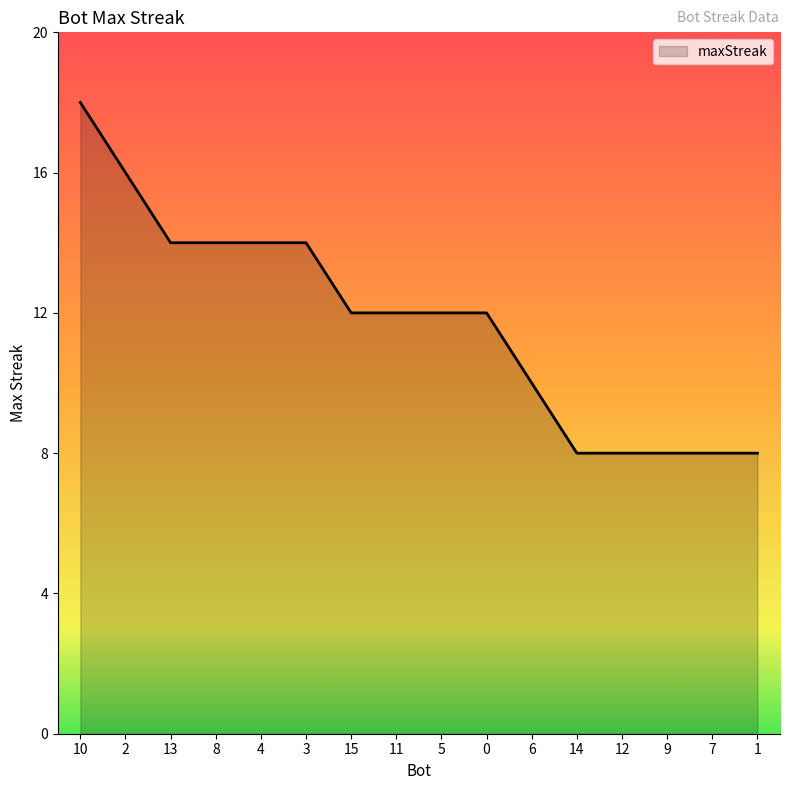

True or false: the data shows 16 at 2.

True